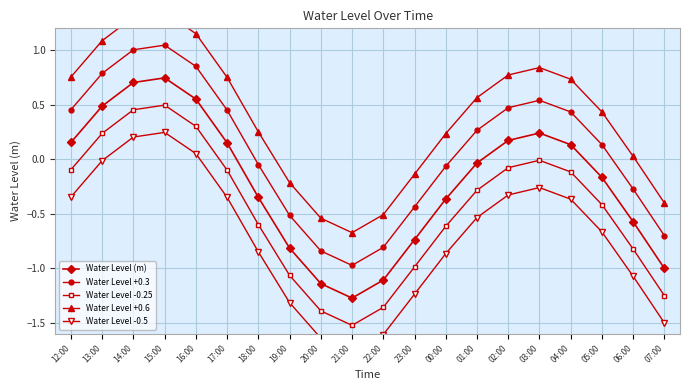

True or false: Water Level -0.25 and Water Level +0.6 intersect in this chart.

False